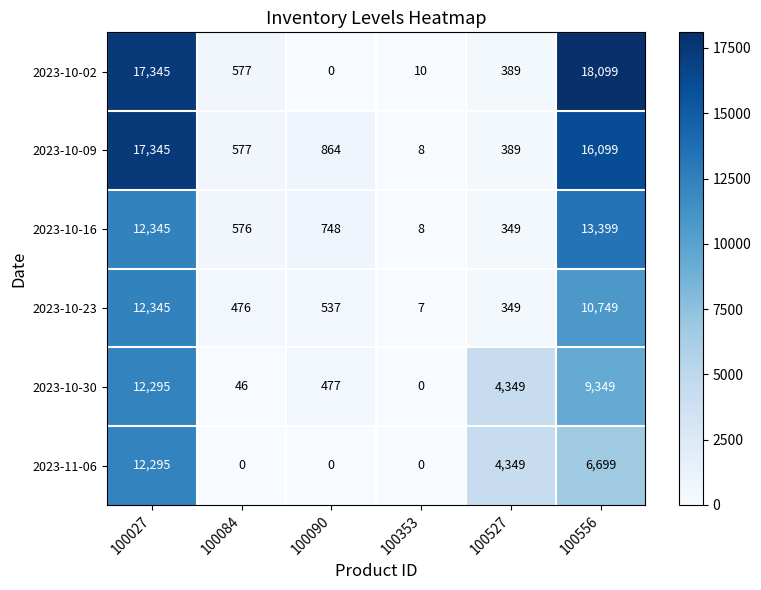

What is the difference between the highest and lowest values at 100353?

10